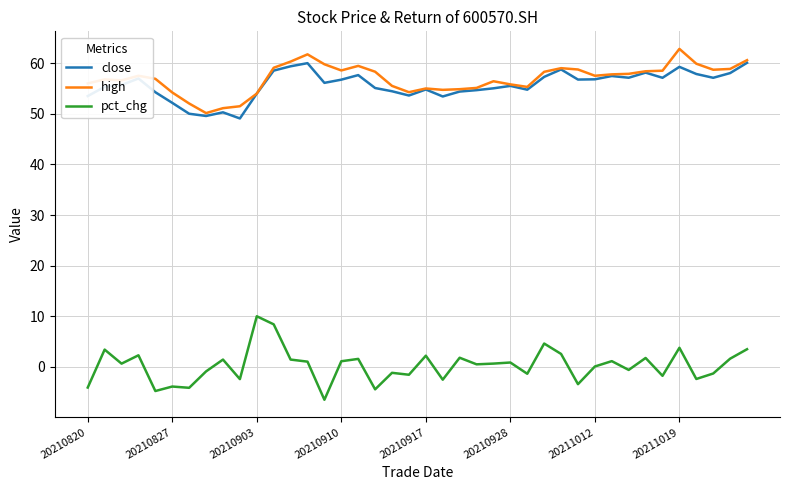

Which series has the widest spread of values?

pct_chg